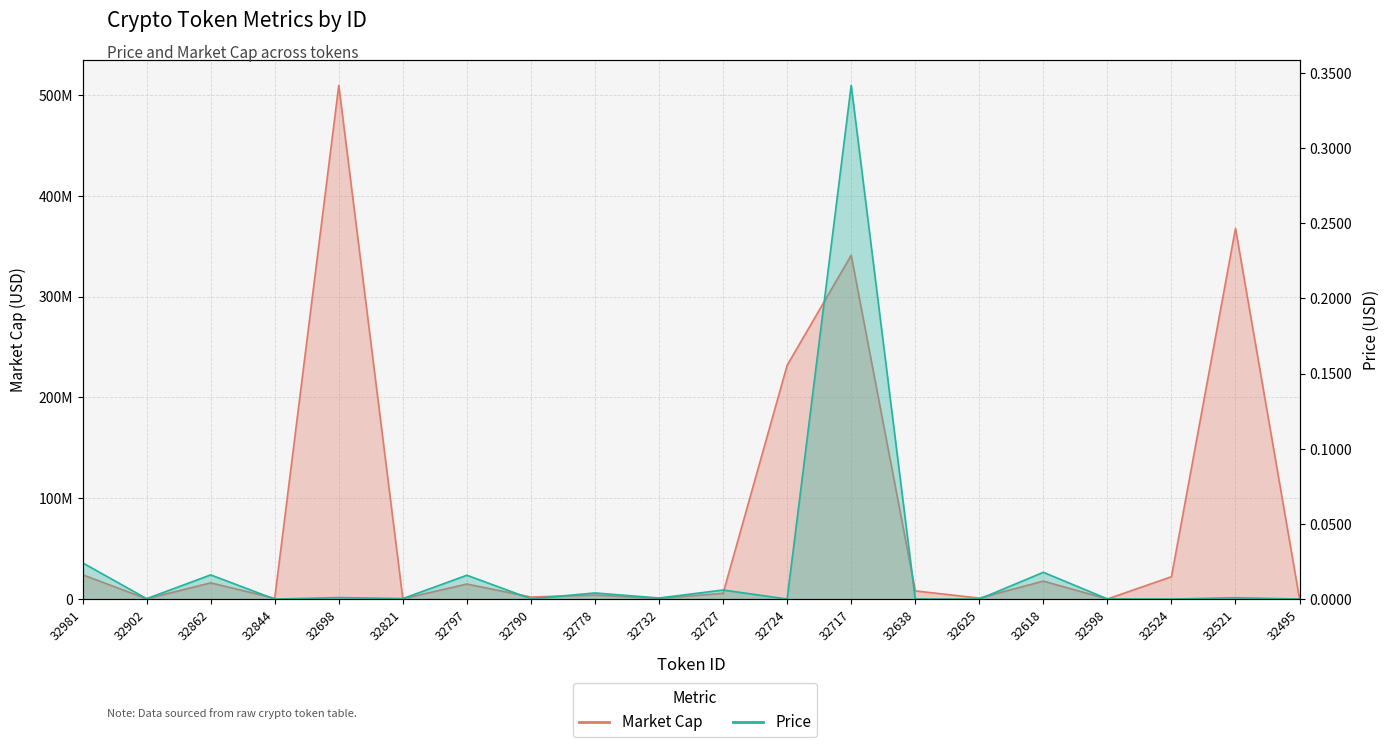

What is the label of the 9th point from the right?

32724